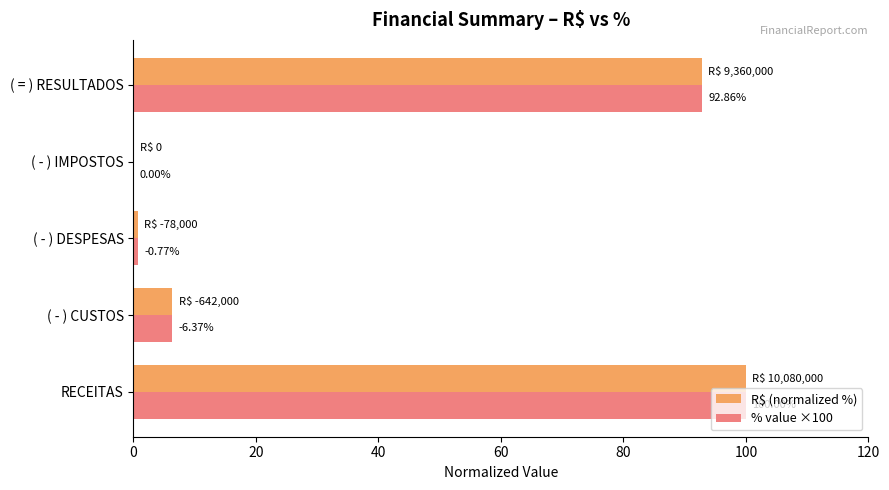

What is the sum of the % value ×100 values at RECEITAS and ( = ) RESULTADOS?

192.9